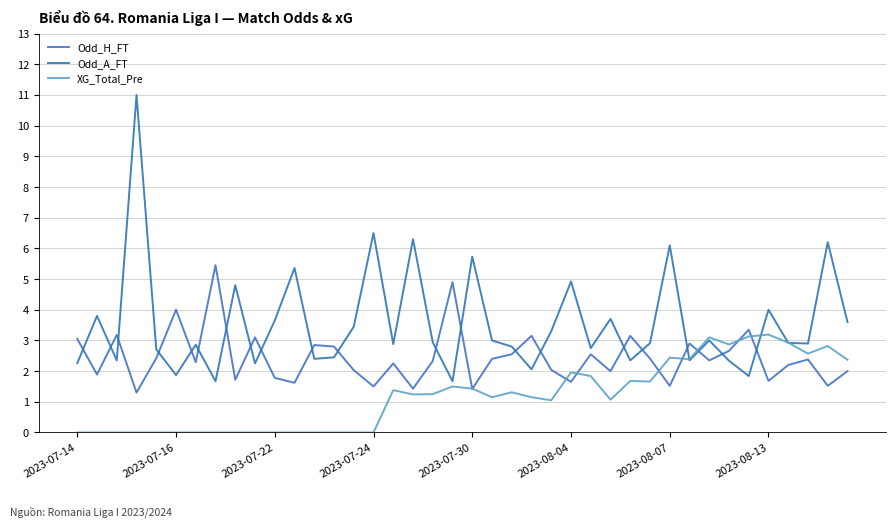

Does the chart display data point markers on the line(s)?

No